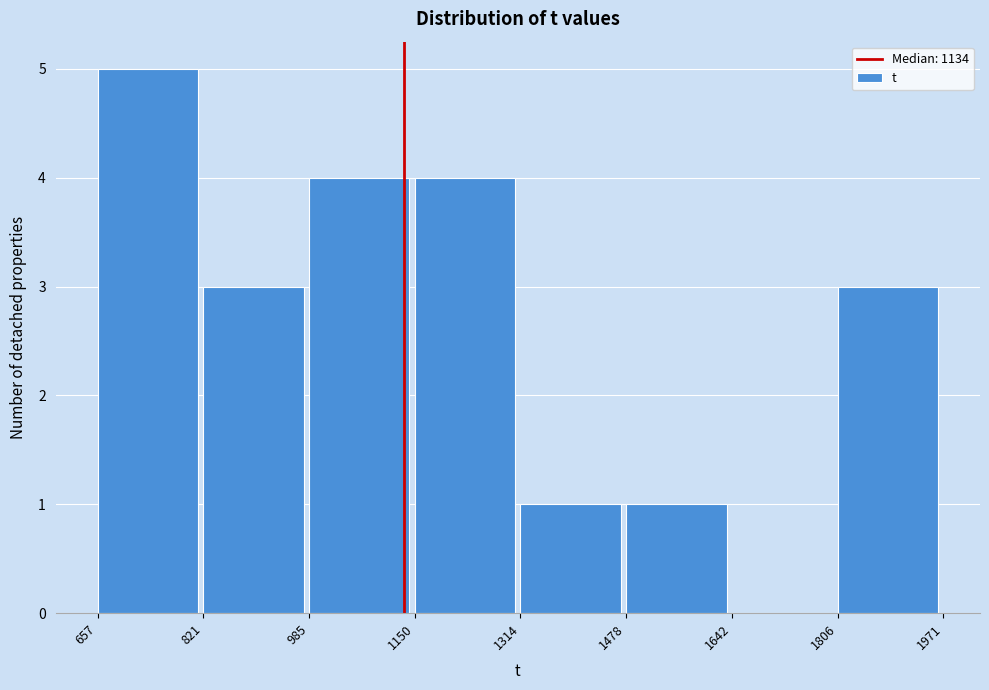

What is the height of the bar covering 1806 to 1971 on the x-axis? The values are not printed on the chart, so give them approximately, as read against the axis.

3